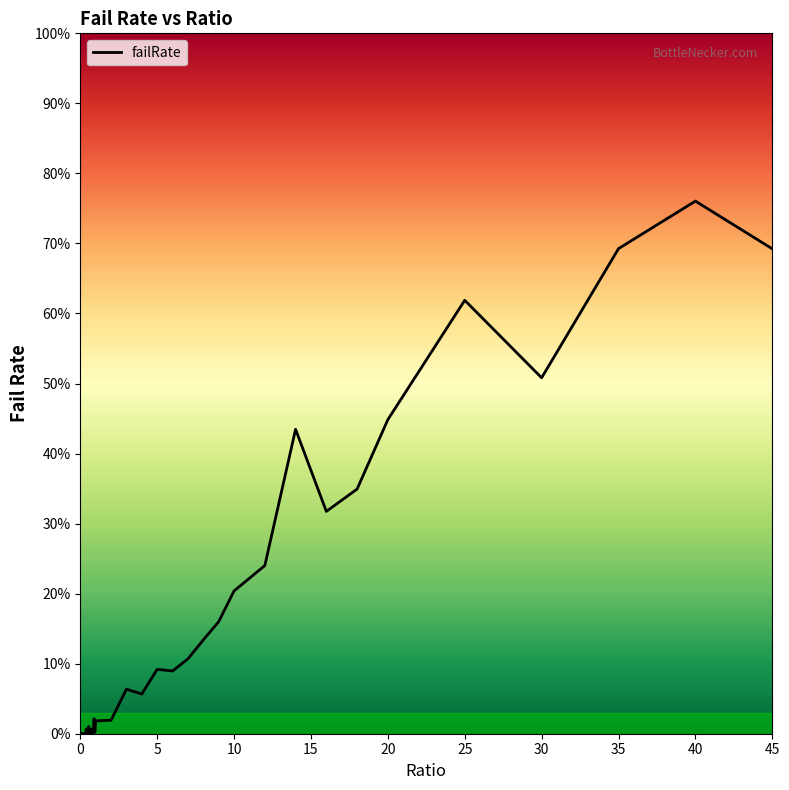

Reading left to right, list all the values displayed in this chart.

0.0	0.0	0.0	0.0	0.0	0.0	0.0	0.0	0.0	0.0	0.0	0.0	0.0	0.0	0.0	0.0	0.0	0.0	0.0	0.0	0.0	0.0	0.1	0.1	0.1	0.1	0.1	0.1	0.2	0.2	0.2	0.4	0.3	0.3	0.4	0.6	0.5	0.7	0.8	0.7